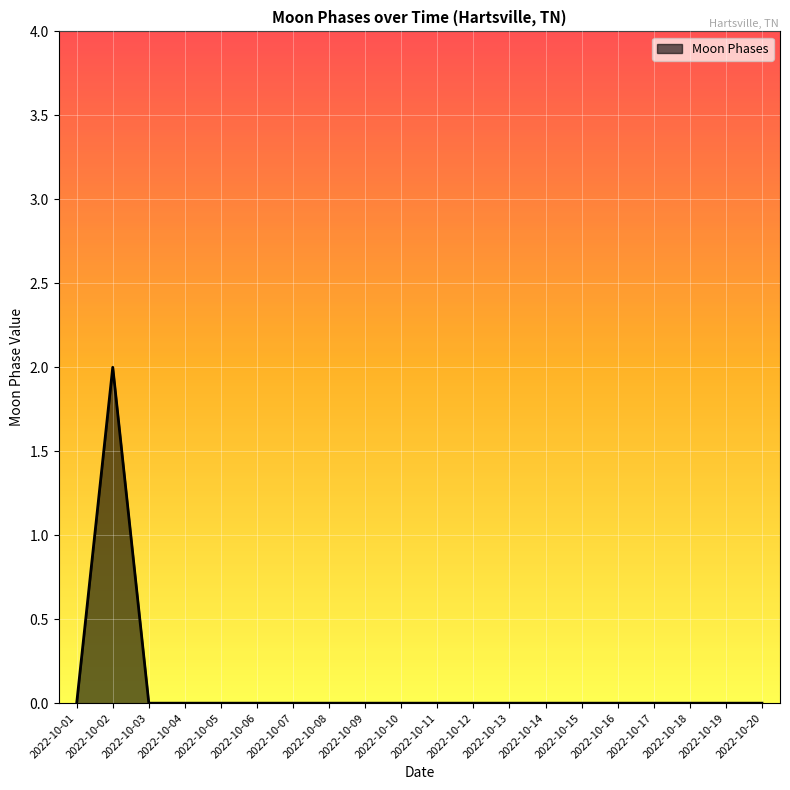

How many lines are shown in the chart?

1